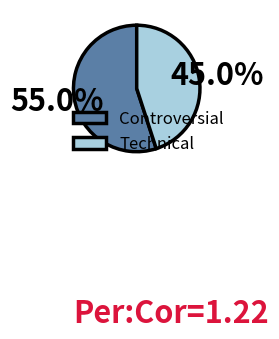

Rank the categories by value from highest to lowest.

Controversial, Technical